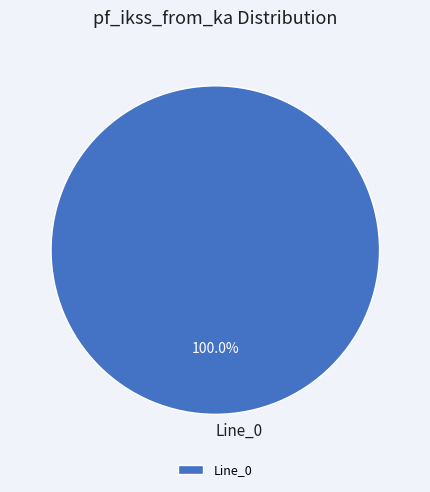

Rank the categories by value from lowest to highest.

Line_0